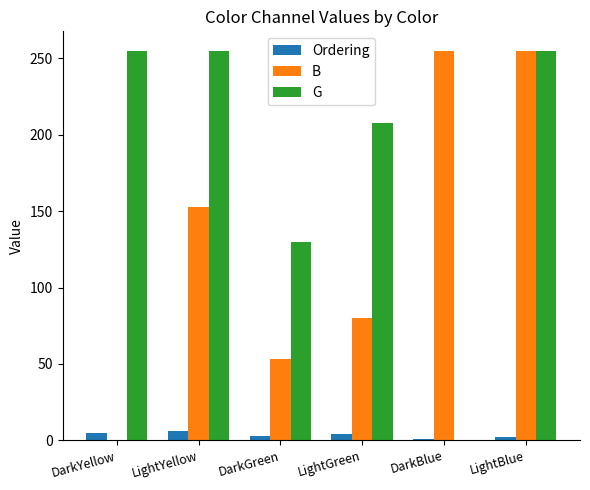

Read the G value at LightBlue, to the nearest 10.

260